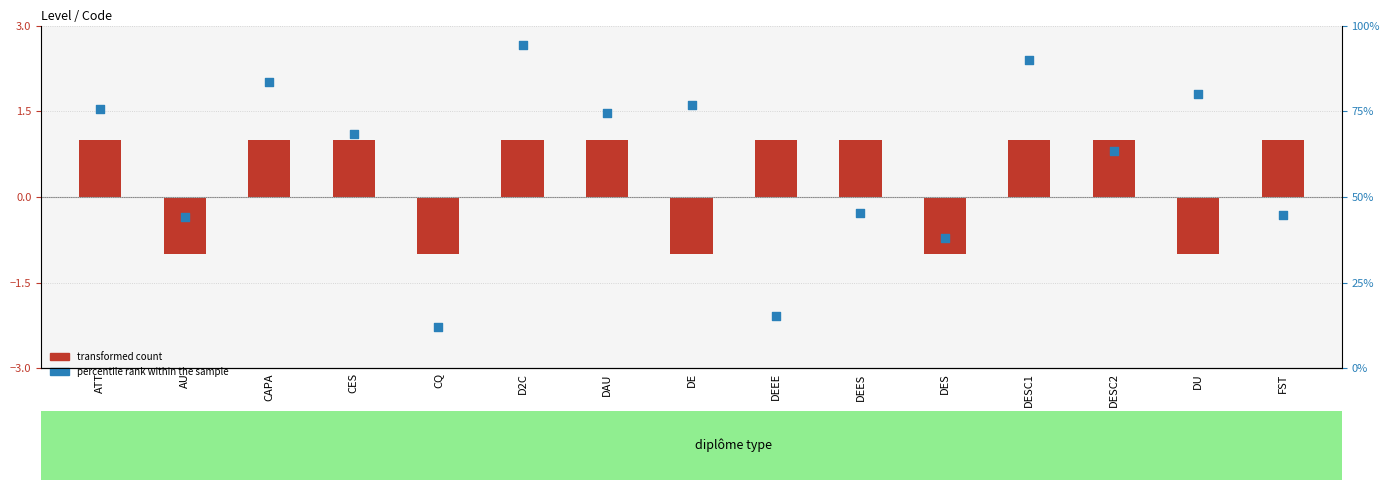

Which series reaches the maximum Y coordinate?

percentile rank within the sample